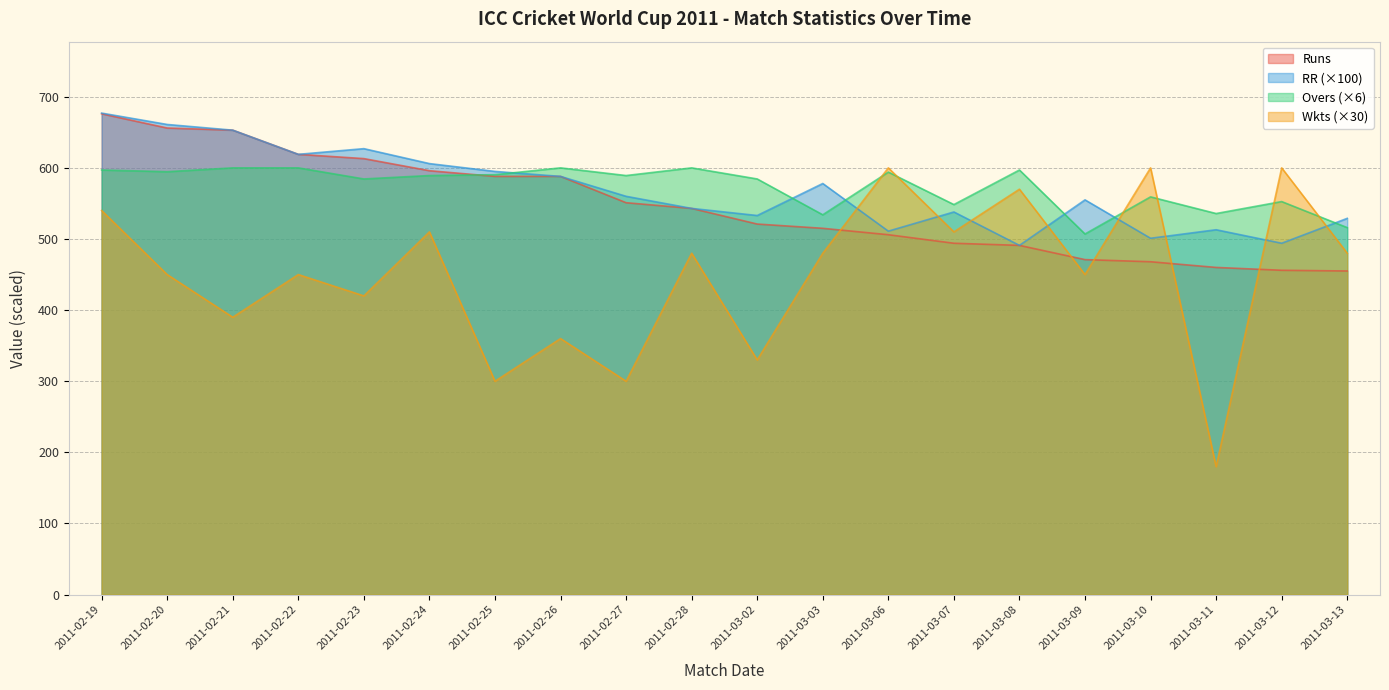

What value does the Wkts series have at 2011-03-02?

330.0